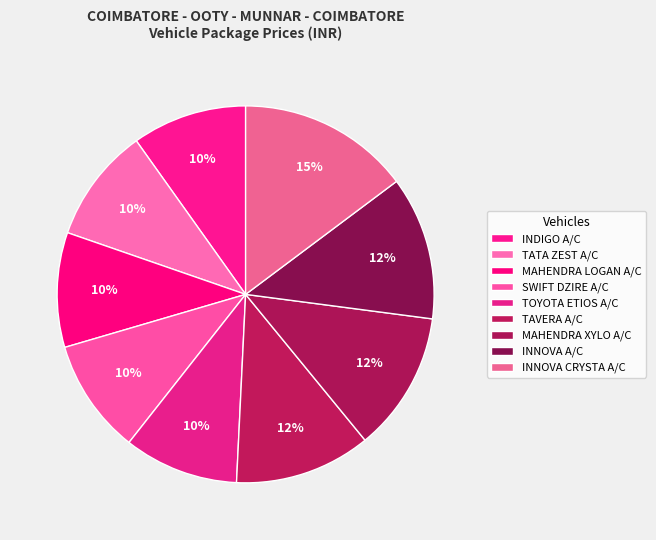

What is the smallest slice in the pie chart?

INDIGO A/C